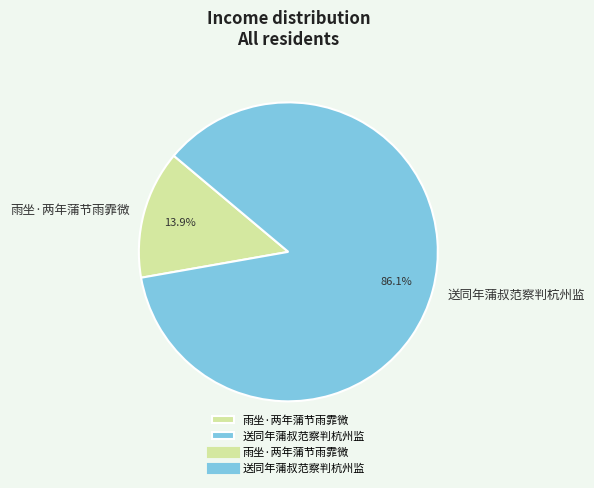

Which category has the smallest portion of the pie?

雨坐·两年蒲节雨霏微